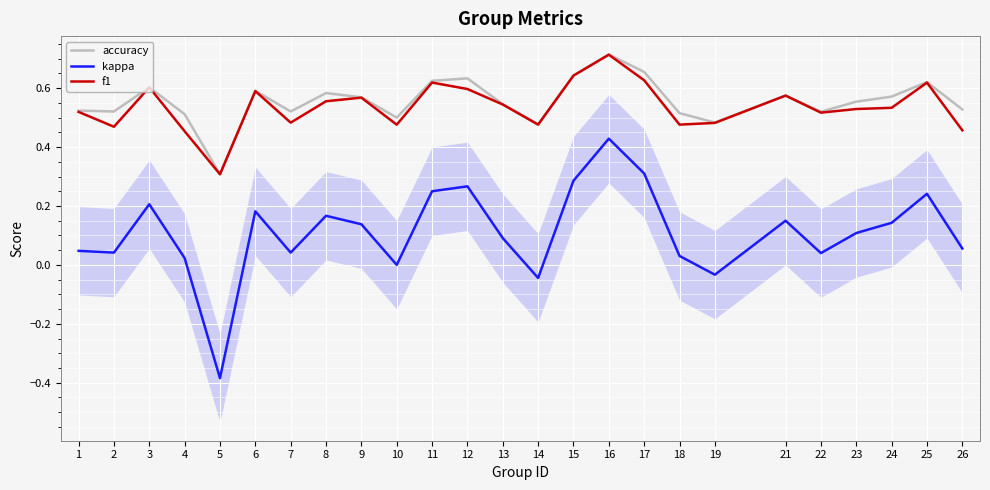

What is the difference between the maximum and minimum values in the f1 series?

0.4